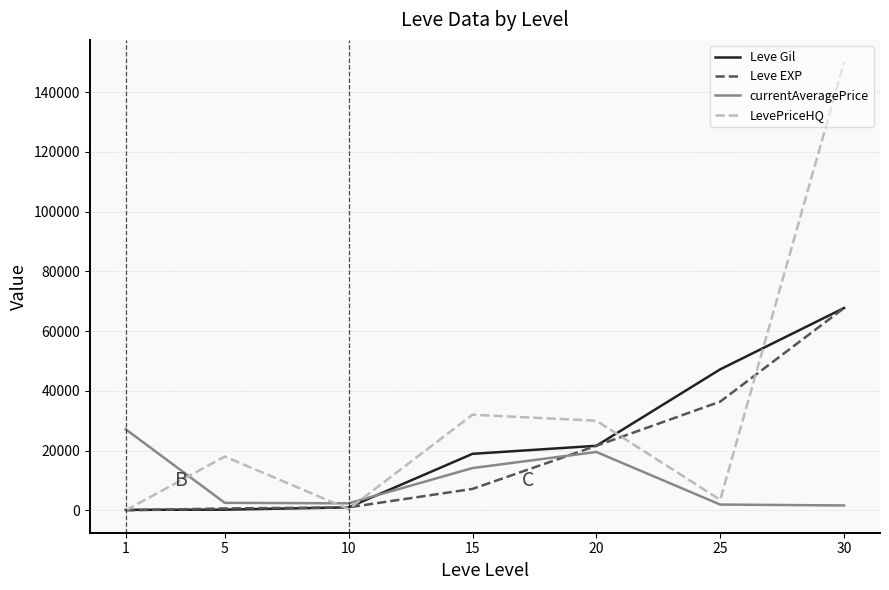

At which category is the sum across all series the highest?

30